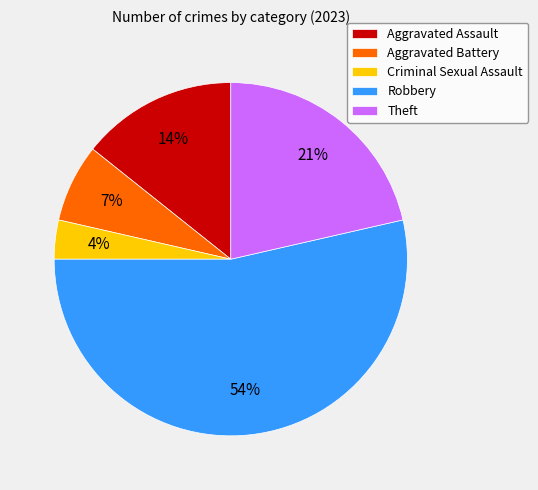

How many slices are in this pie chart?

5